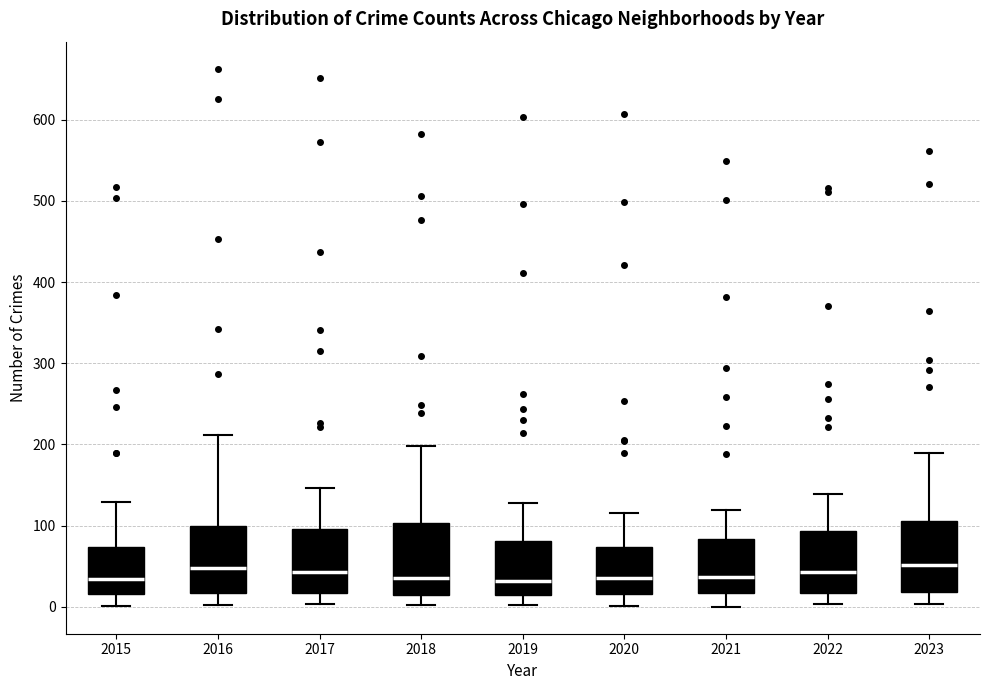

Reading left to right, transcribe this box plot: for each box, give where its median line is, the range the box spans, and where its two whiskers end, as read against the y-axis. The values are not printed on the chart, so give them approximately, as read against the axis.

2015: median 30, box 20 to 70, whiskers 0 to 130
2016: median 50, box 20 to 100, whiskers 0 to 210
2017: median 40, box 20 to 100, whiskers 0 to 150
2018: median 40, box 10 to 100, whiskers 0 to 200
2019: median 30, box 20 to 80, whiskers 0 to 130
2020: median 40, box 20 to 70, whiskers 0 to 120
2021: median 40, box 20 to 80, whiskers 0 to 120
2022: median 40, box 20 to 90, whiskers 0 to 140
2023: median 50, box 20 to 110, whiskers 0 to 190